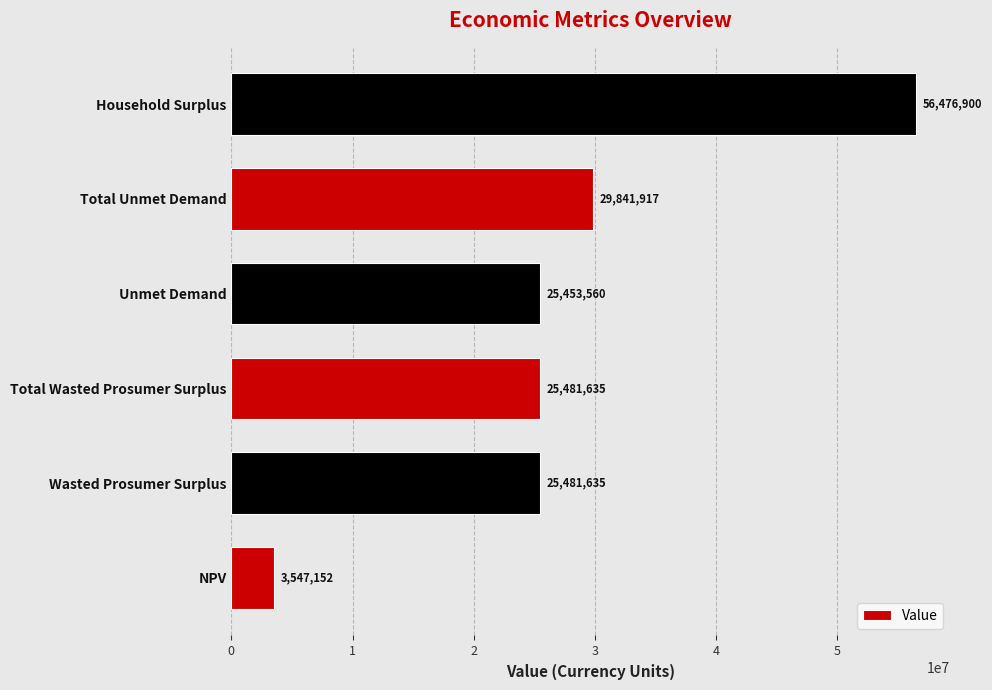

What is the difference between the second highest and minimum values?

26294764.8